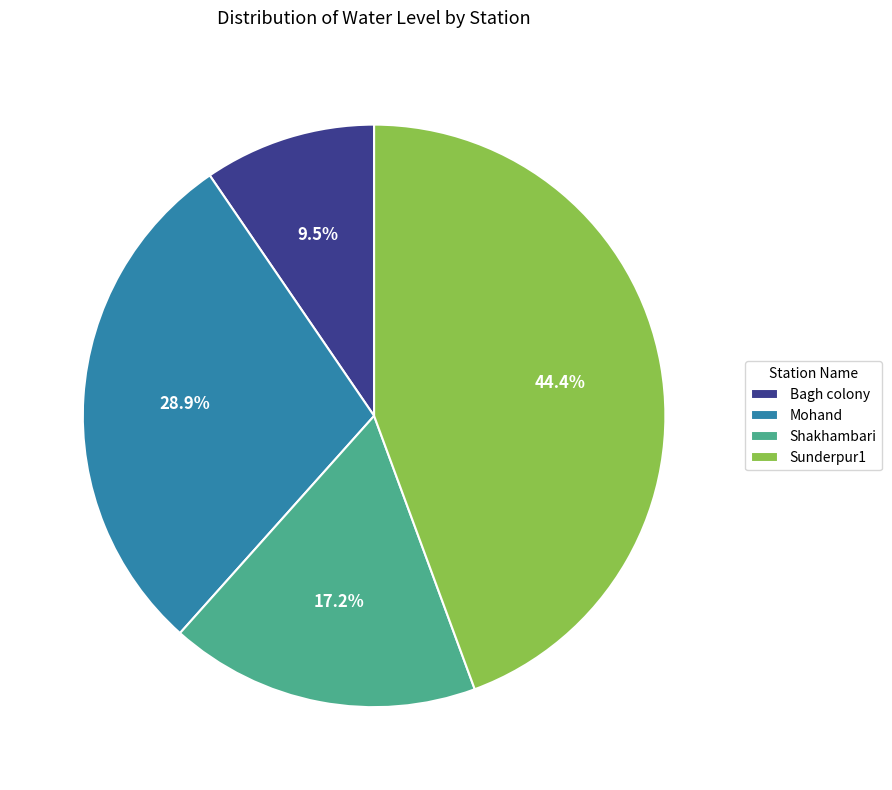

Which category has the smallest portion of the pie?

Bagh colony